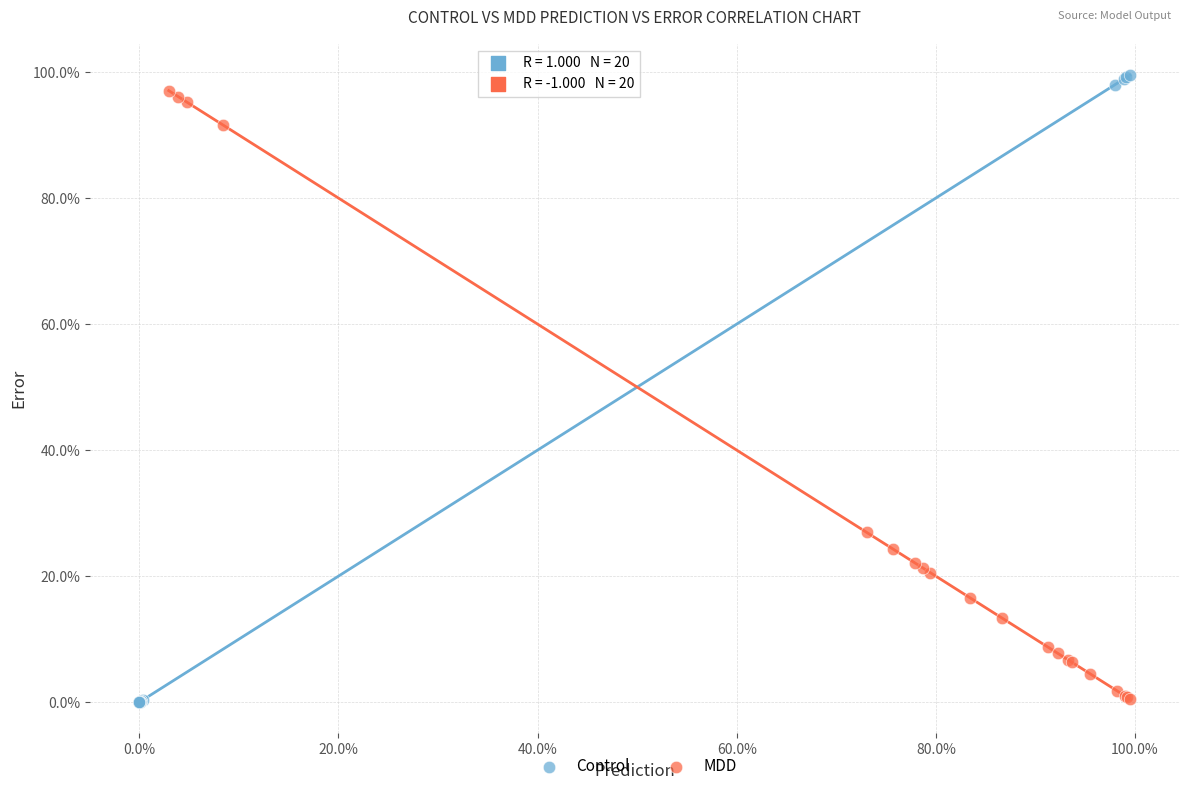

Which series contains the highest Y value?

Control